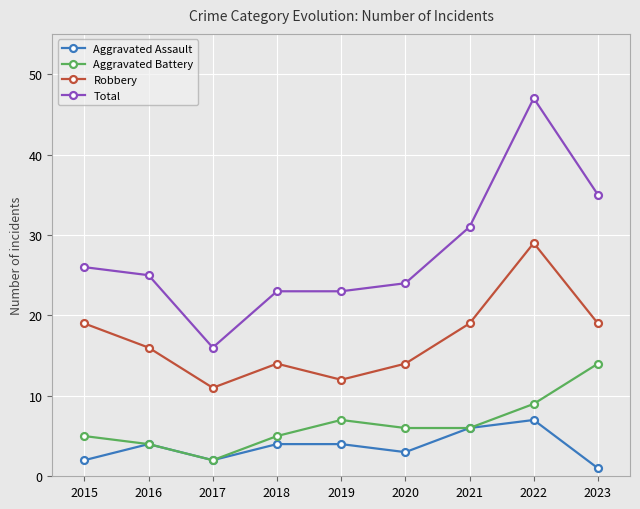

The value of Robbery at 2020 is 14. True or false?

True